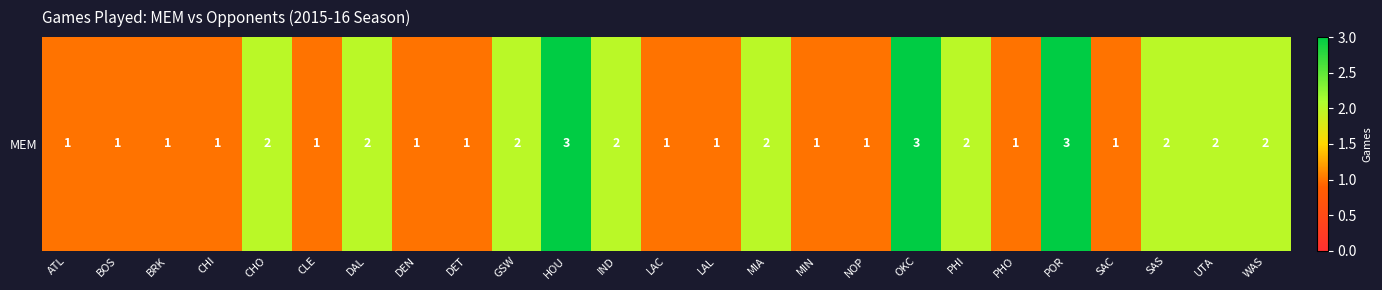

What is the sum of all values?

40